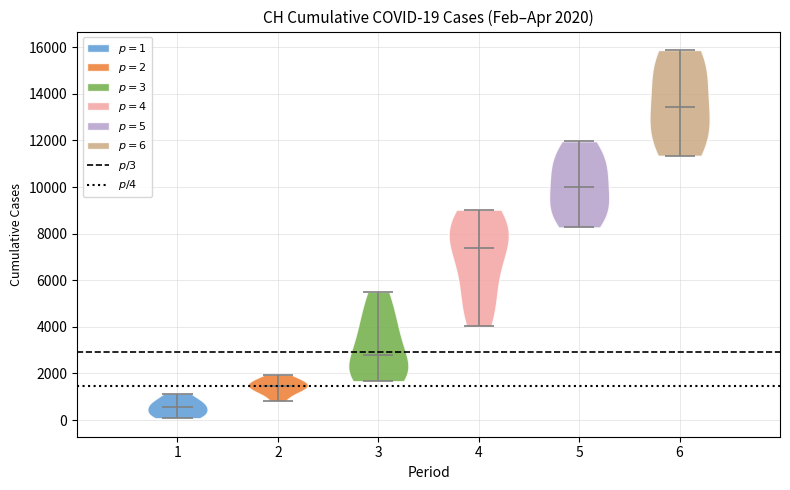

Which violin has the lowest median line?

1